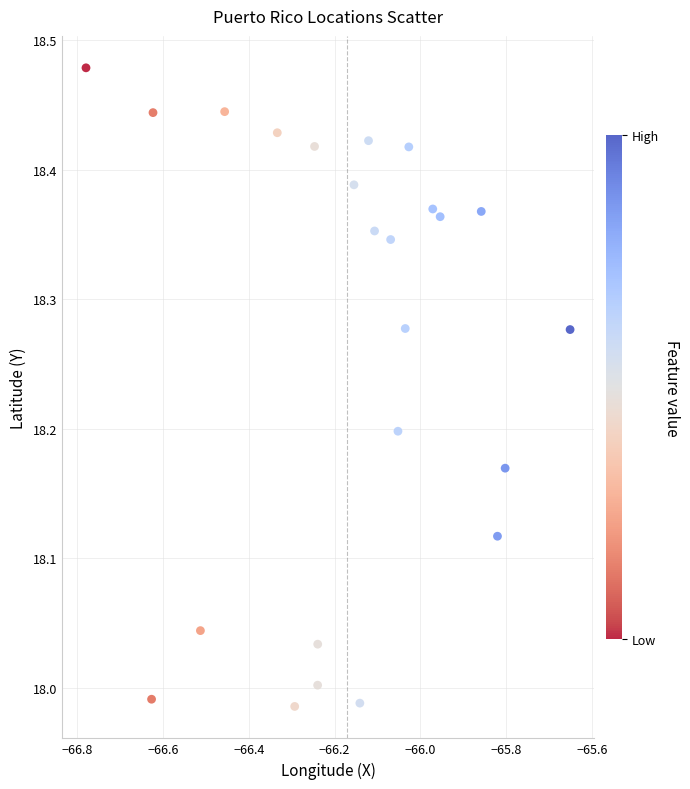

What is the range of X values (max minus min)?

1.1